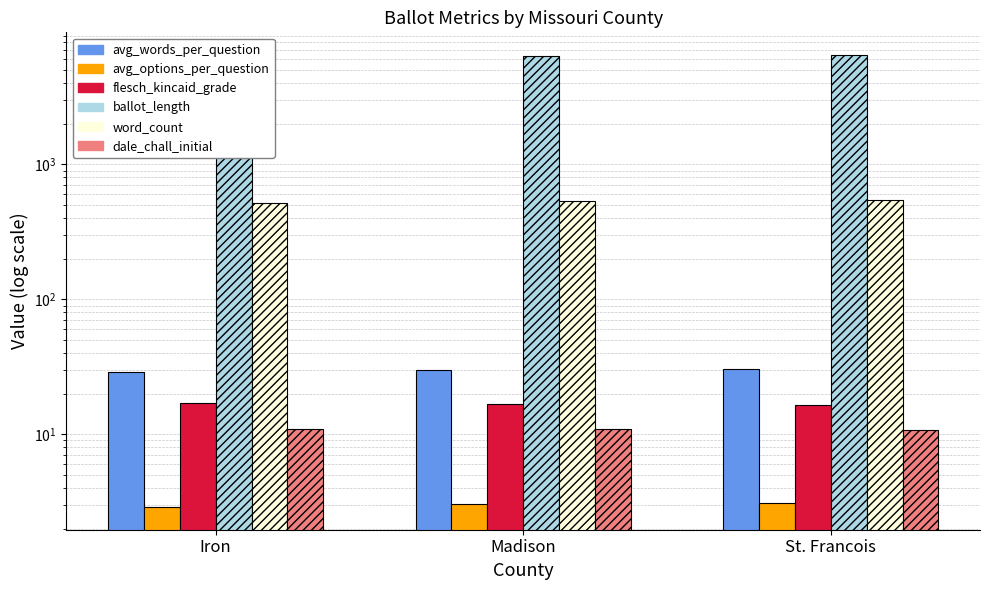

Which label corresponds to the largest value in the chart?

St. Francois